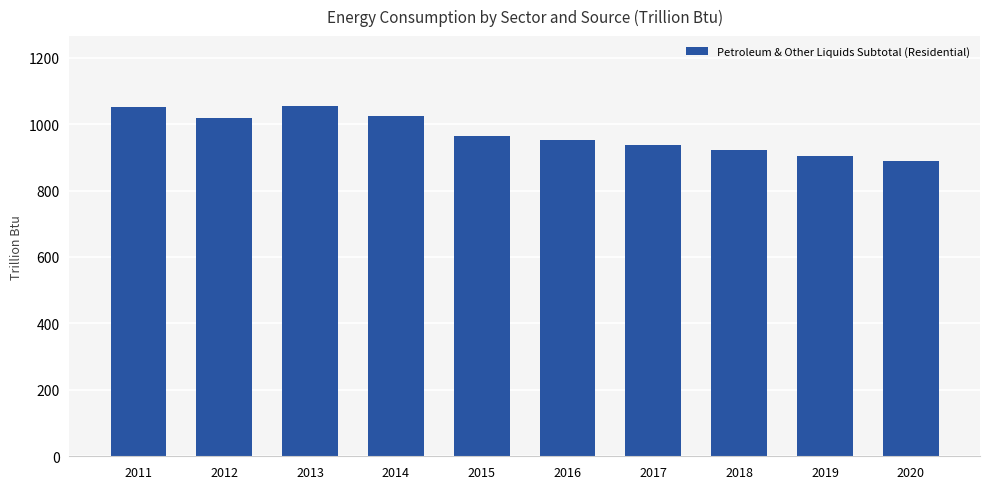

The value at 2013 is 1795.6. True or false?

False